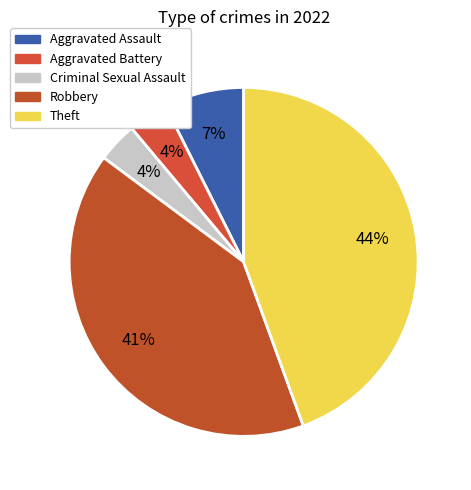

What percentage is the Theft slice, to the nearest percent?

44%